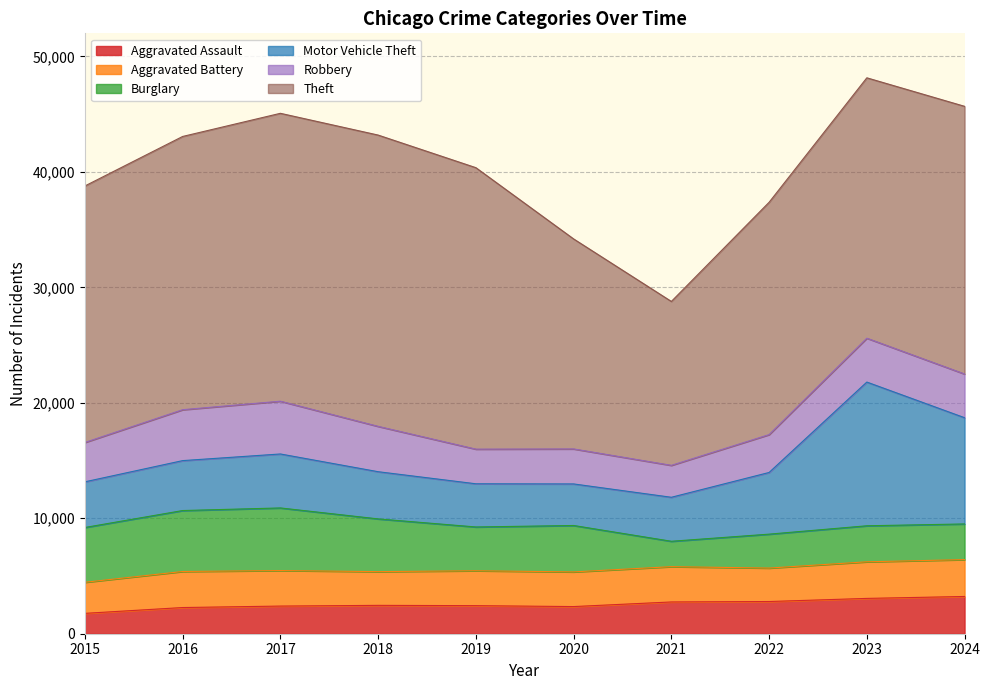

What is the value of the Burglary point at the 5th from the left?

3792